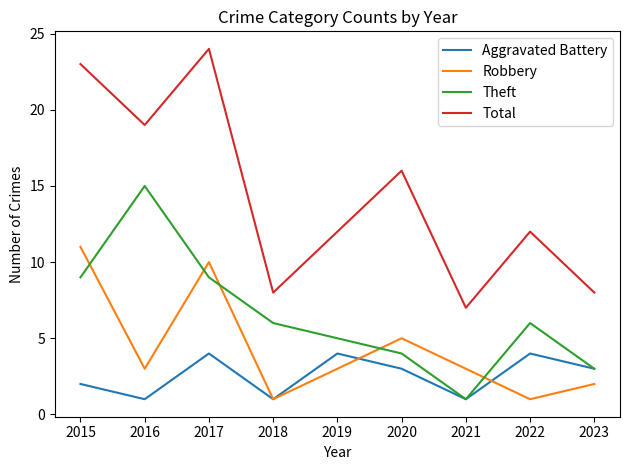

How many times do Robbery and Theft cross each other?

5